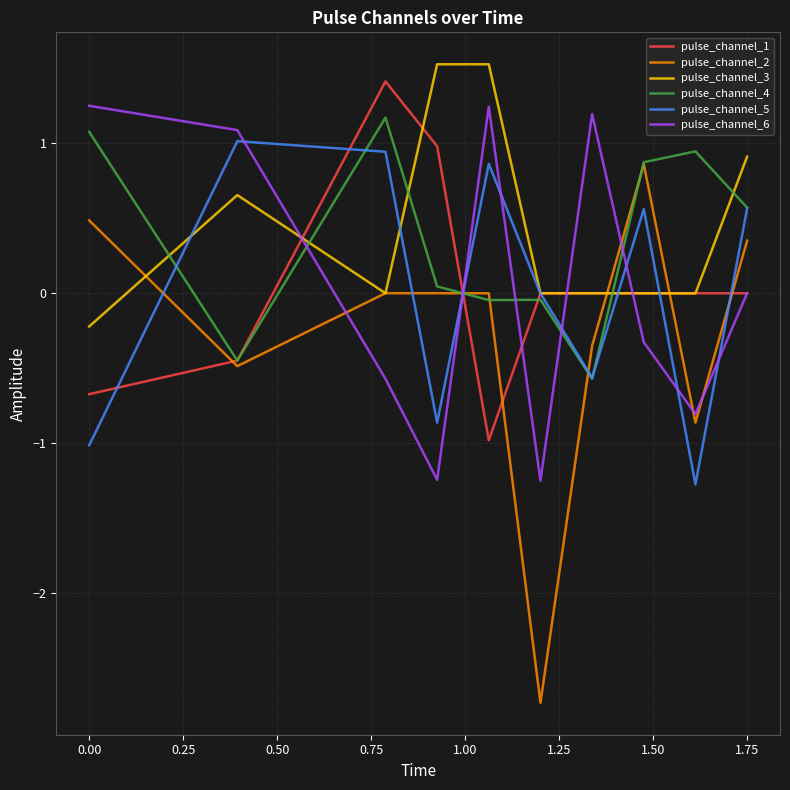

Which series has the widest spread of values?

pulse_channel_2